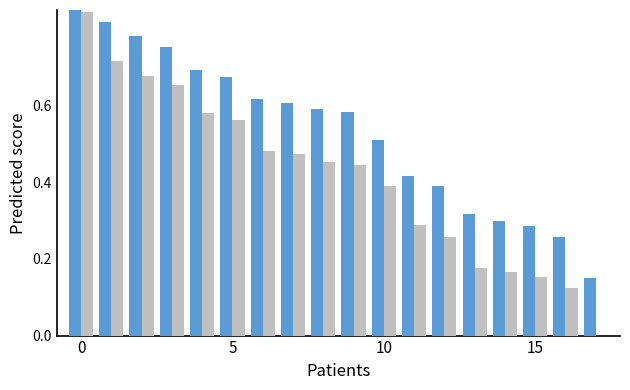

Is it true that DEWP equals 0.2 at 14?

False